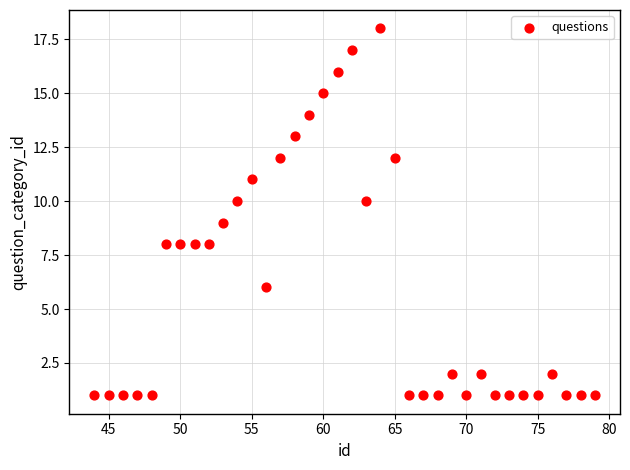

What is the range of X values (max minus min)?

35